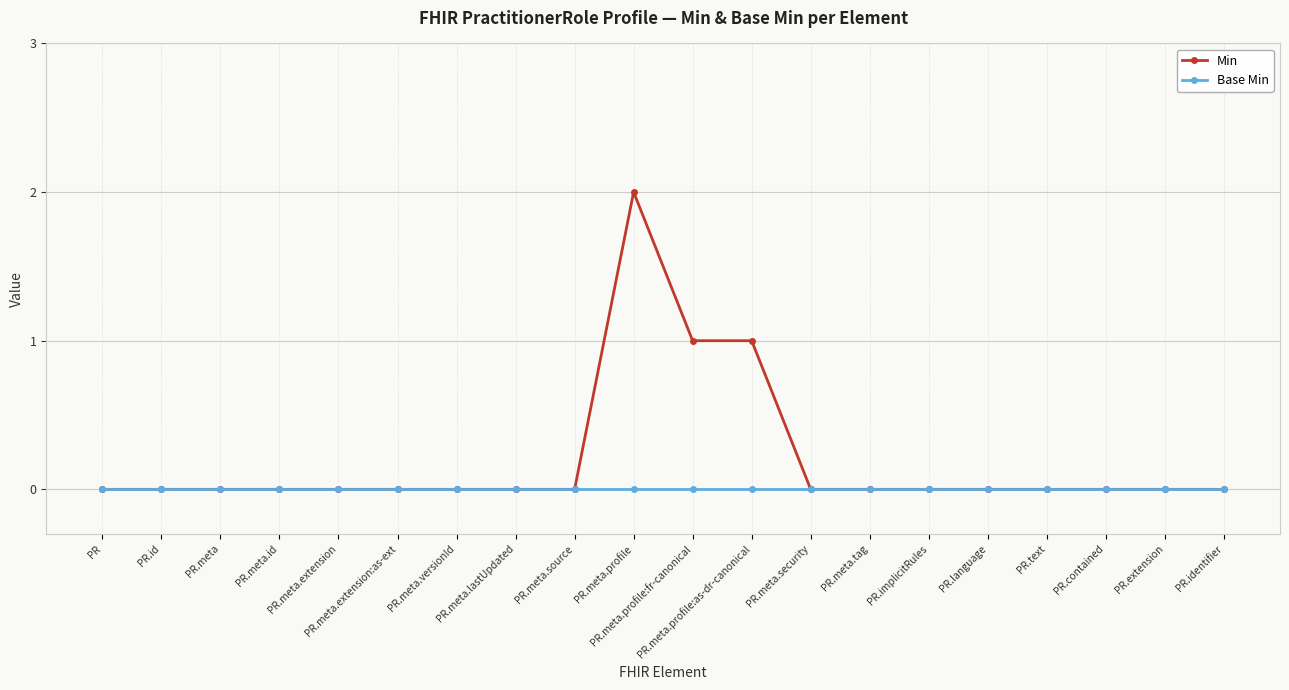

Reading right to left, transcribe all the data shown in this chart.

Min: PR.identifier=0	PR.extension=0	PR.contained=0	PR.text=0	PR.language=0	PR.implicitRules=0	PR.meta.tag=0	PR.meta.security=0	PR.meta.profile:as-dr-canonical=1	PR.meta.profile:fr-canonical=1	PR.meta.profile=2	PR.meta.source=0	PR.meta.lastUpdated=0	PR.meta.versionId=0	PR.meta.extension:as-ext=0	PR.meta.extension=0	PR.meta.id=0	PR.meta=0	PR.id=0	PR=0
Base Min: PR.identifier=0	PR.extension=0	PR.contained=0	PR.text=0	PR.language=0	PR.implicitRules=0	PR.meta.tag=0	PR.meta.security=0	PR.meta.profile:as-dr-canonical=0	PR.meta.profile:fr-canonical=0	PR.meta.profile=0	PR.meta.source=0	PR.meta.lastUpdated=0	PR.meta.versionId=0	PR.meta.extension:as-ext=0	PR.meta.extension=0	PR.meta.id=0	PR.meta=0	PR.id=0	PR=0